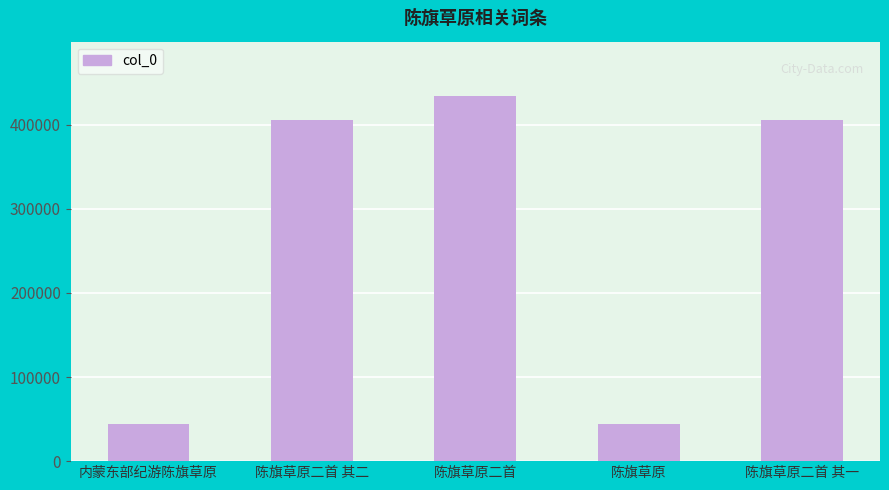

What is the average value?

267009